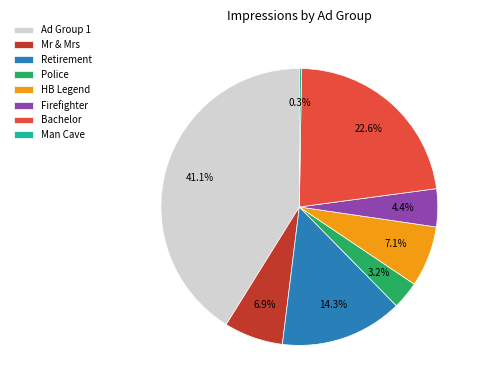

What percentage is NOT represented by Firefighter?

95.6%